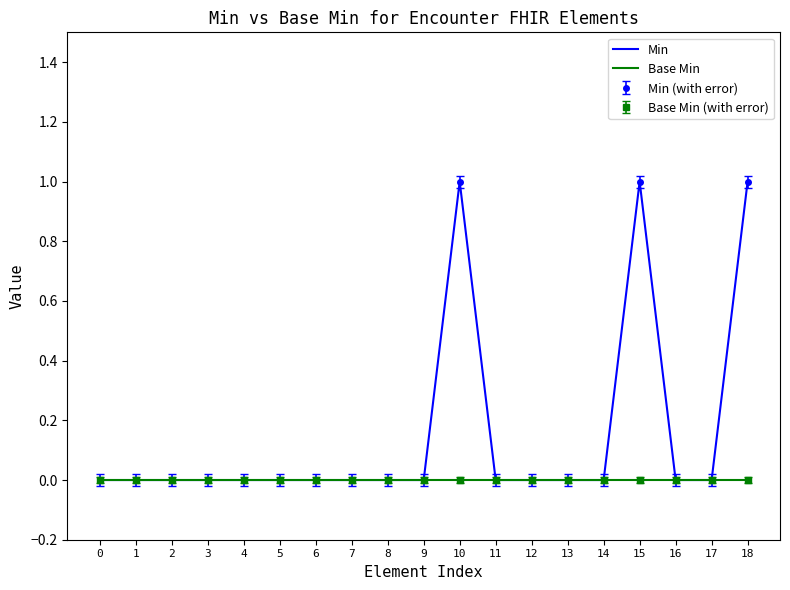

How many Min values are between 0 and 1?

19